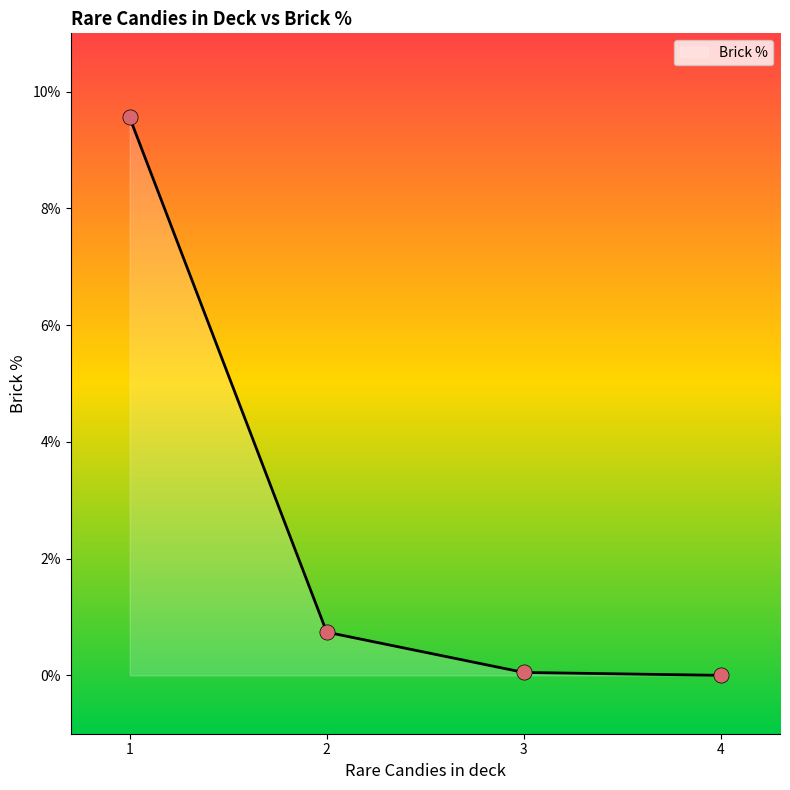

What is the change in value from 1 to 2?

-8.8